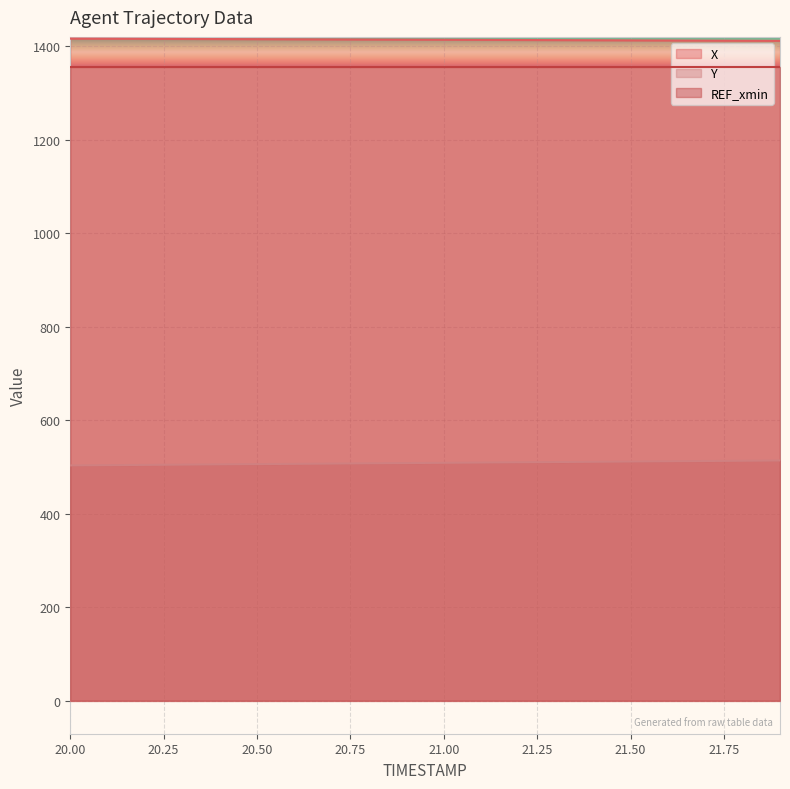

Rank the categories by X value from highest to lowest.

20.0, 20.1, 20.2, 20.3, 20.4, 20.5, 20.6, 20.7, 20.8, 20.9, 21.0, 21.1, 21.2, 21.3, 21.4, 21.5, 21.6, 21.7, 21.8, 21.9